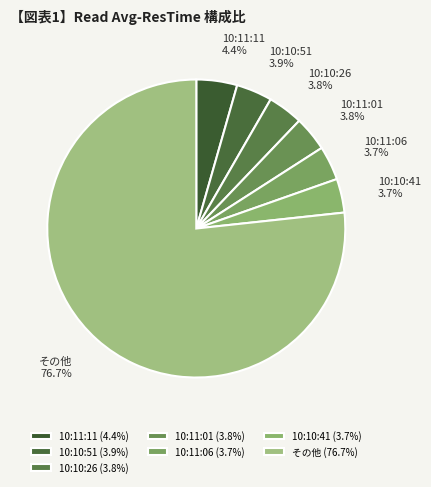

Which has a higher value, 10:10:26 or その他?

その他